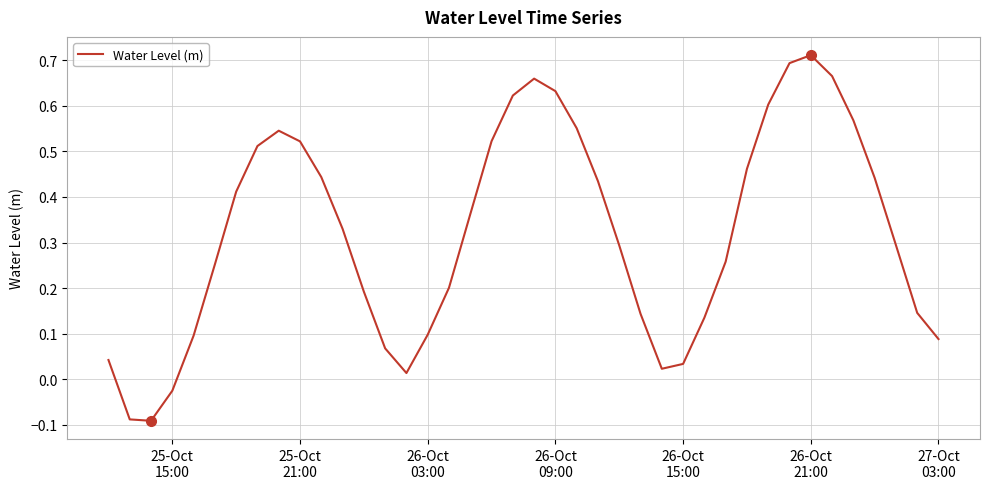

What is the difference between the maximum and minimum values?

0.8